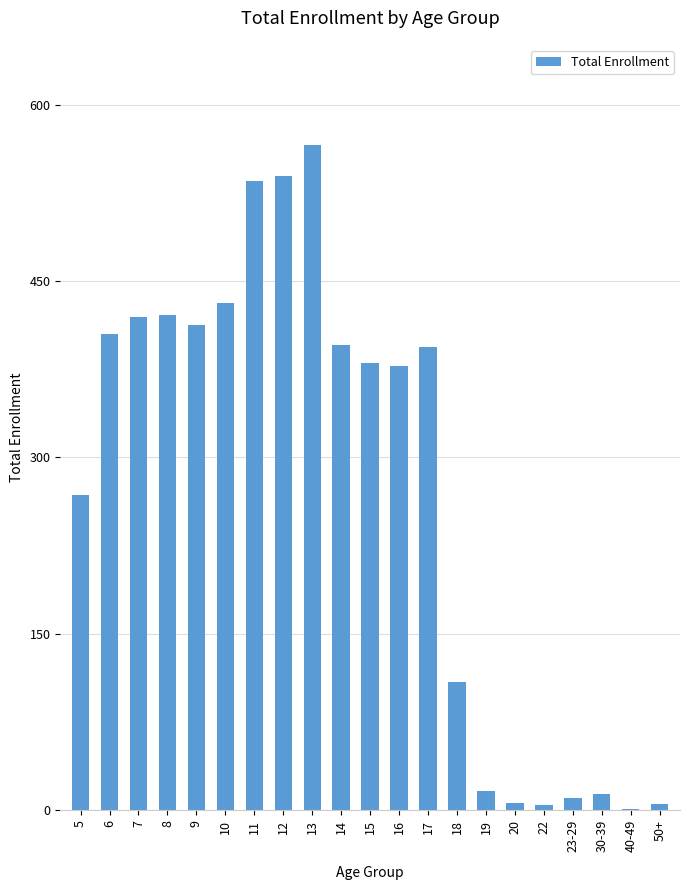

What is the difference between the values at 5 and 30-39?

254